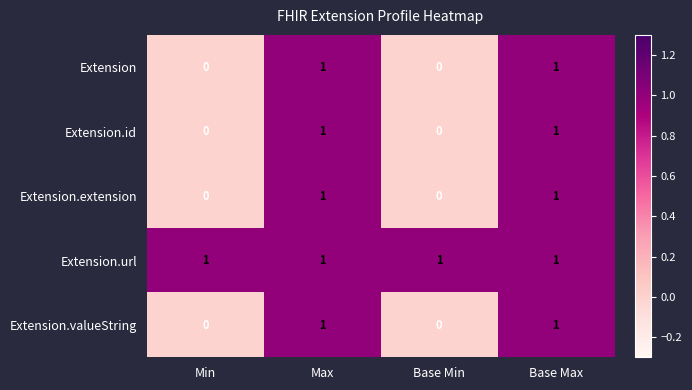

Reading left to right, transcribe all the data shown in this chart.

Extension: 0	1	0	1
Extension.id: 0	1	0	1
Extension.extension: 0	1	0	1
Extension.url: 1	1	1	1
Extension.valueString: 0	1	0	1